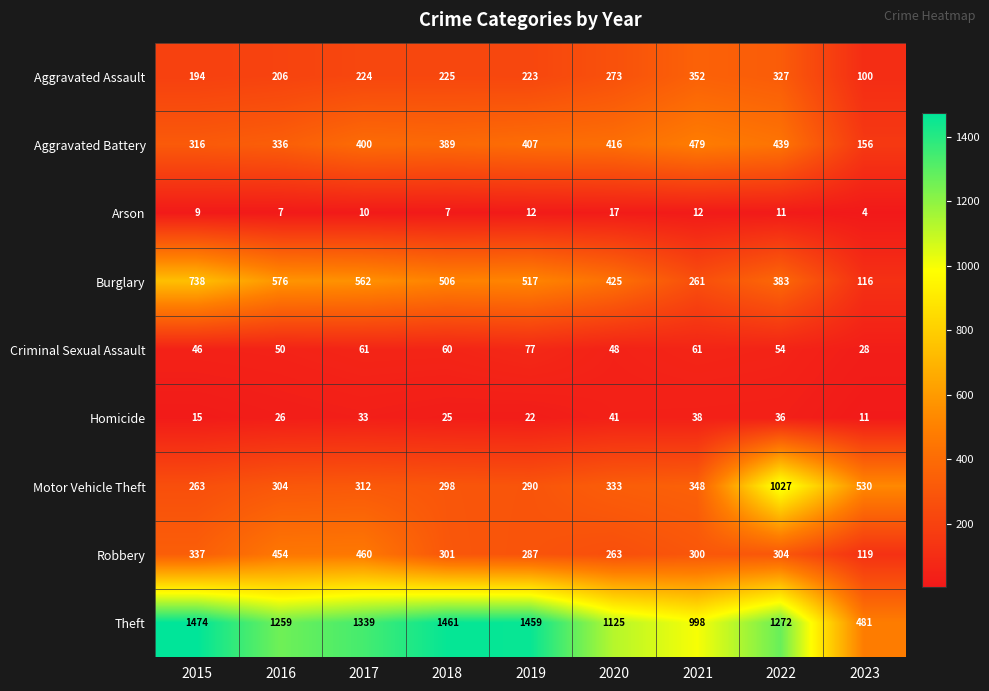

List the series in order of their peak value, lowest first.

Arson, Homicide, Criminal Sexual Assault, Aggravated Assault, Robbery, Aggravated Battery, Burglary, Motor Vehicle Theft, Theft